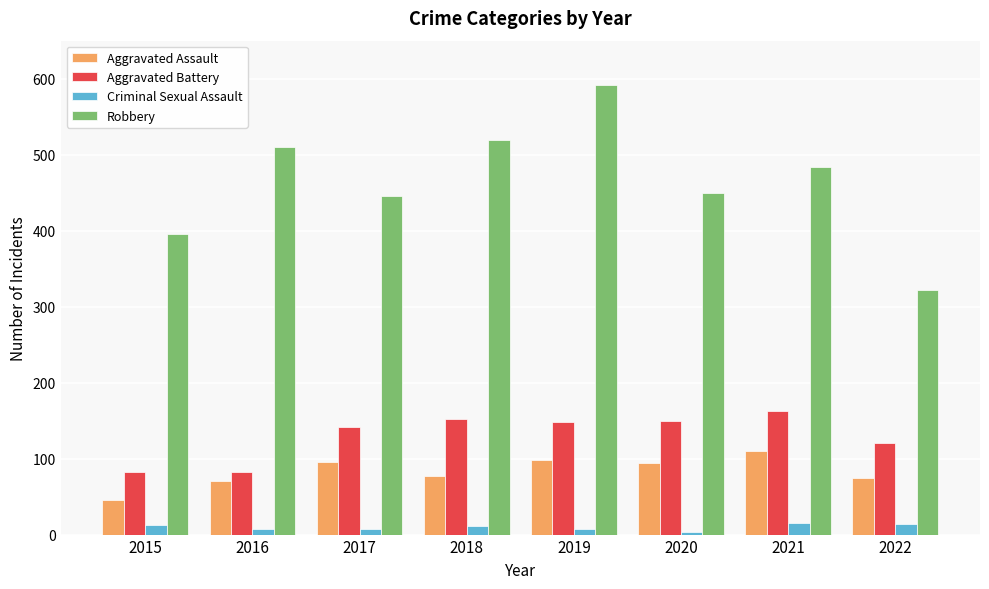

What is the total value across all series at 2016?

671